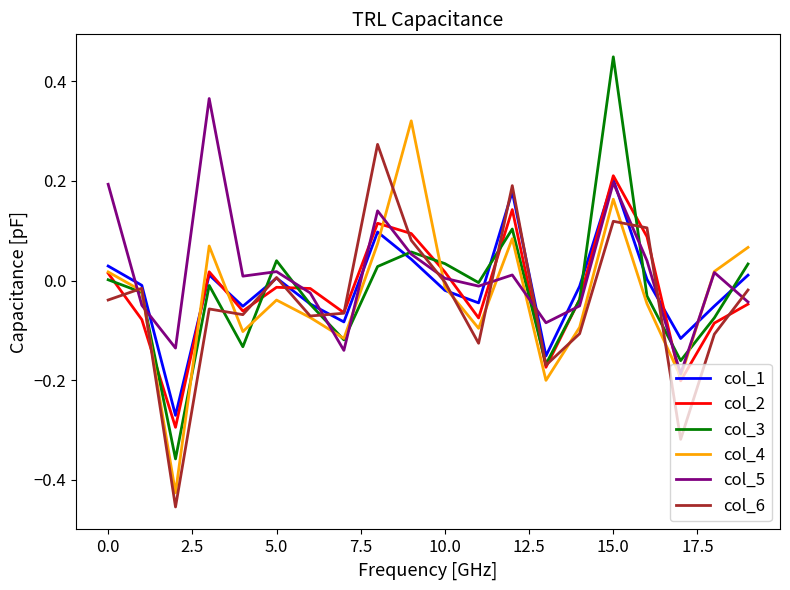

What is the difference between the maximum and minimum values in the col_4 series?

0.7